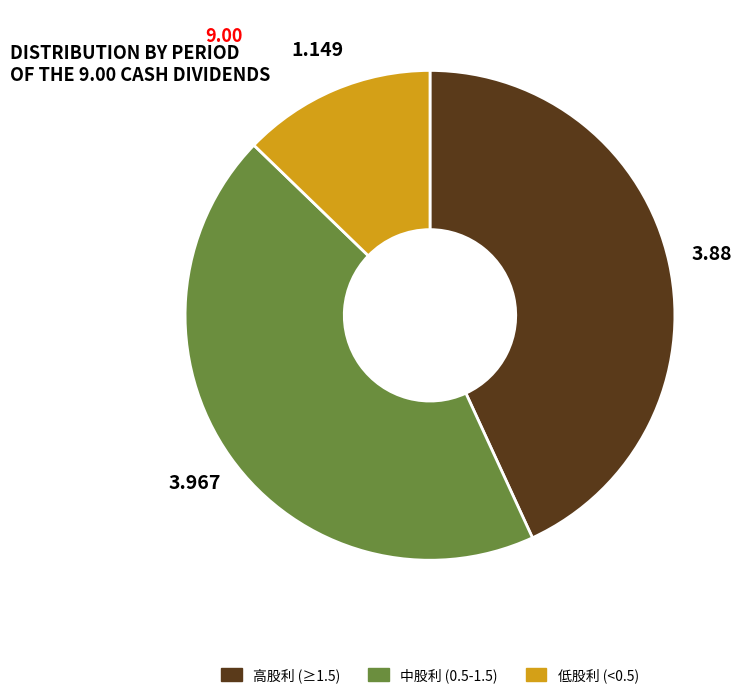

Count the number of slices in the pie.

3